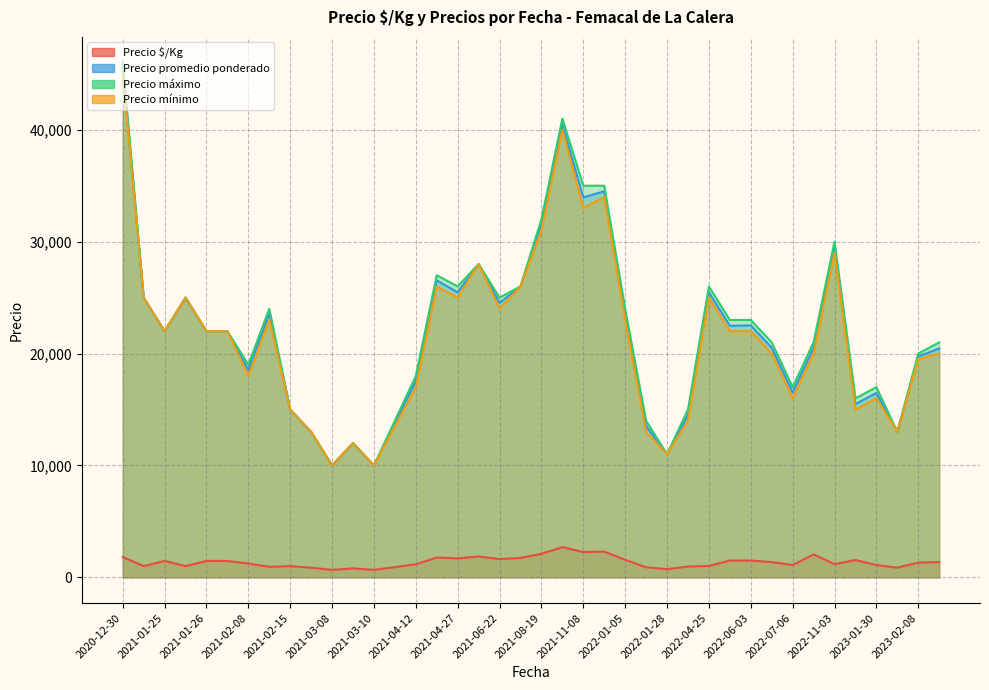

How many lines are shown in the chart?

4